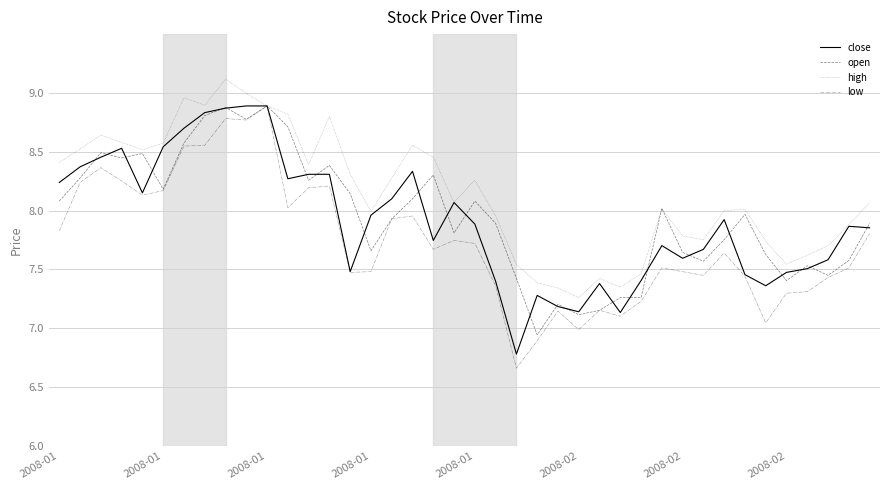

What is the highest value of the low series?

8.9